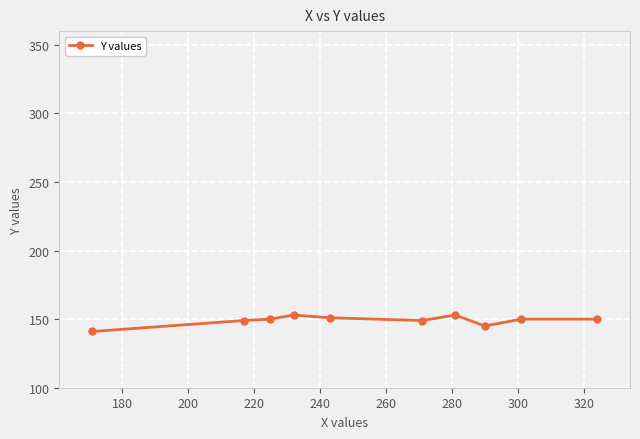

What is the value of the 2nd point from the left?

149